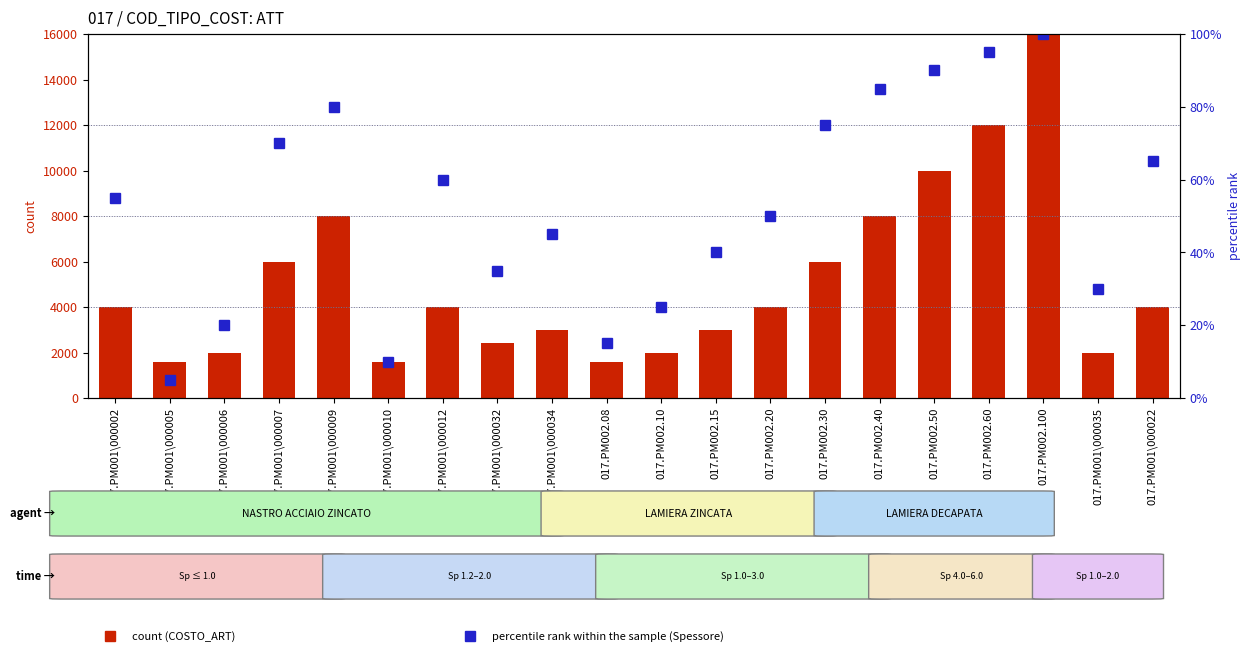

Is the value of percentile rank within the sample at 017.PM001\000009 greater than the value of count at 017.PM001\000035?

No